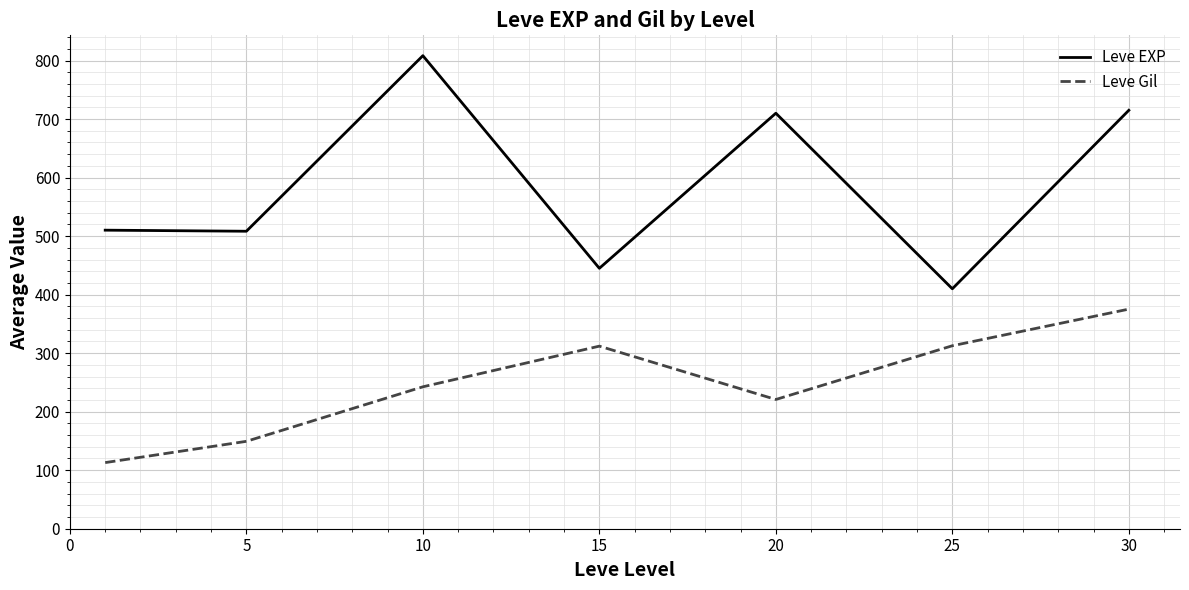

What are all the series names shown in the legend?

Leve EXP, Leve Gil